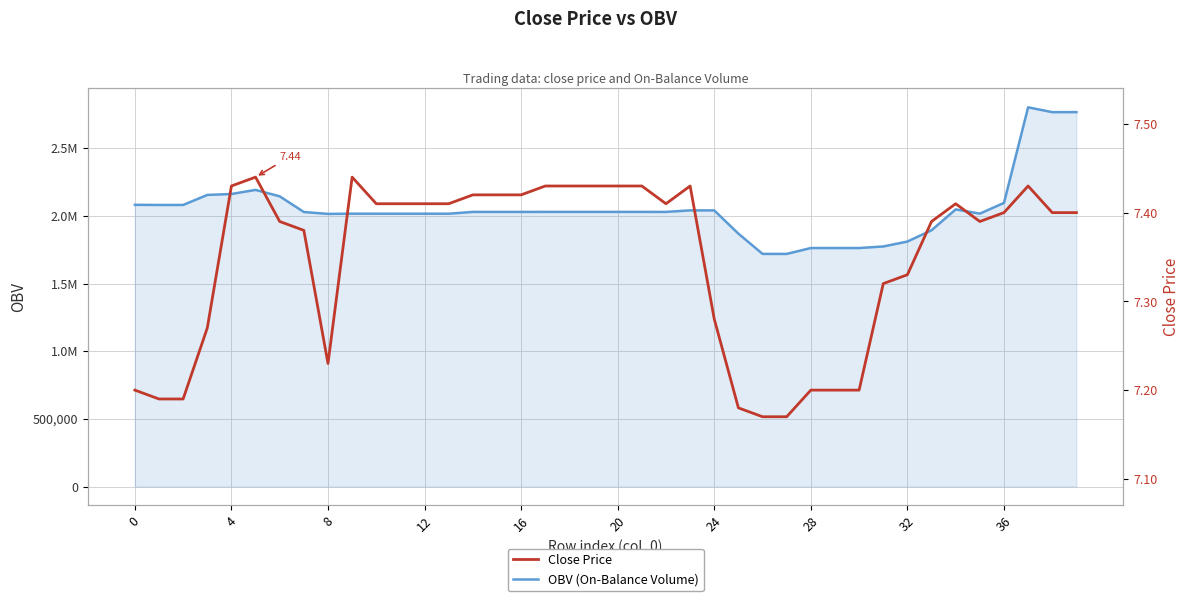

What is the label of the 16th point from the left?

15